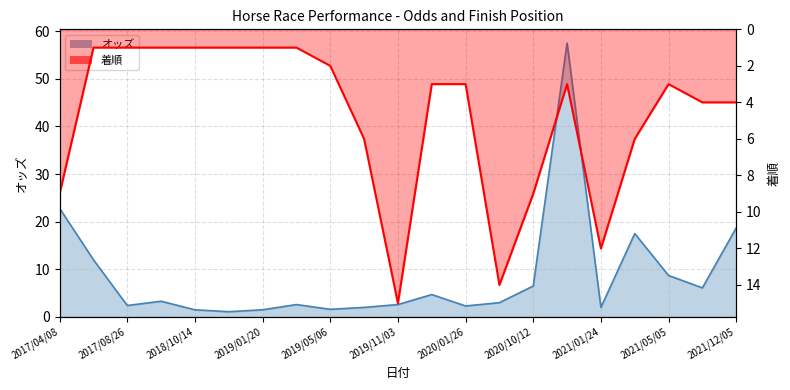

Which series ends up on top after the final intersection of 着順 (line) and オッズ (line)?

オッズ (line)